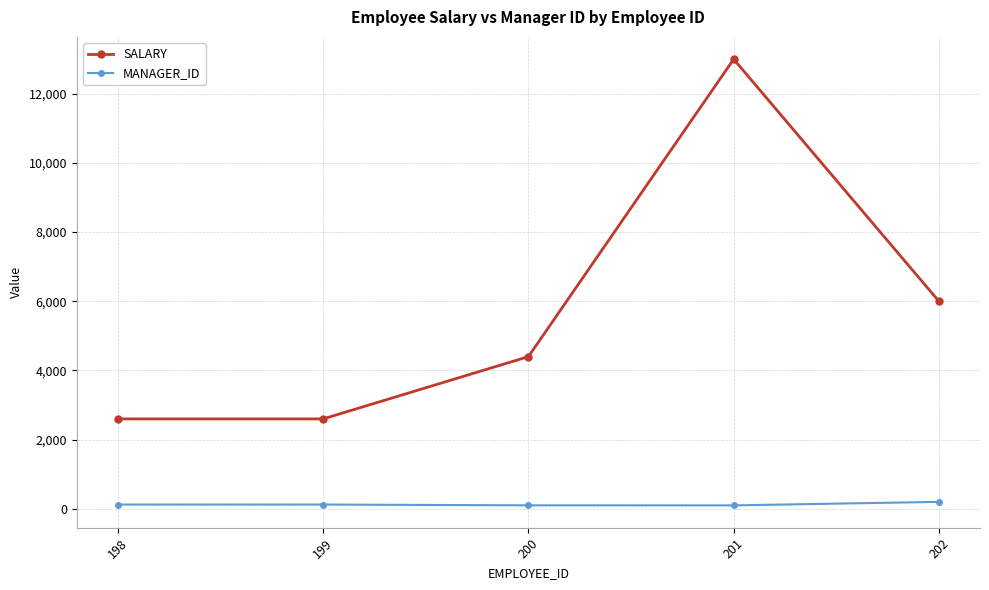

At which category does SALARY reach its first local peak?

201